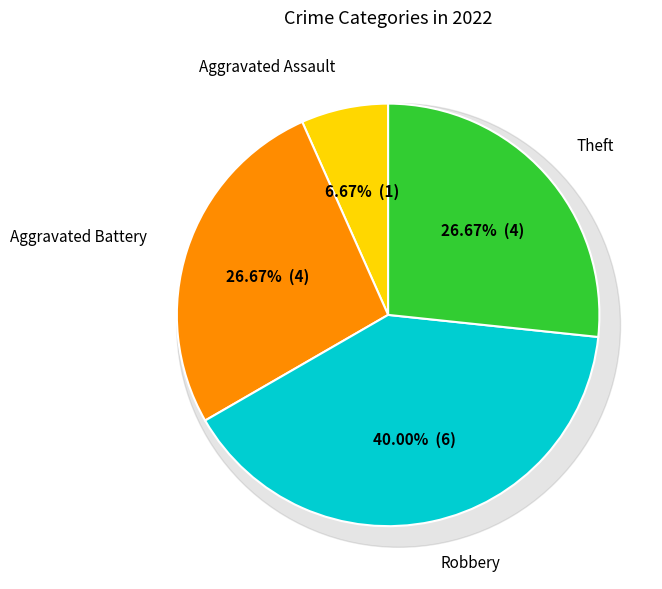

What is the smallest slice in the pie chart?

Aggravated Assault